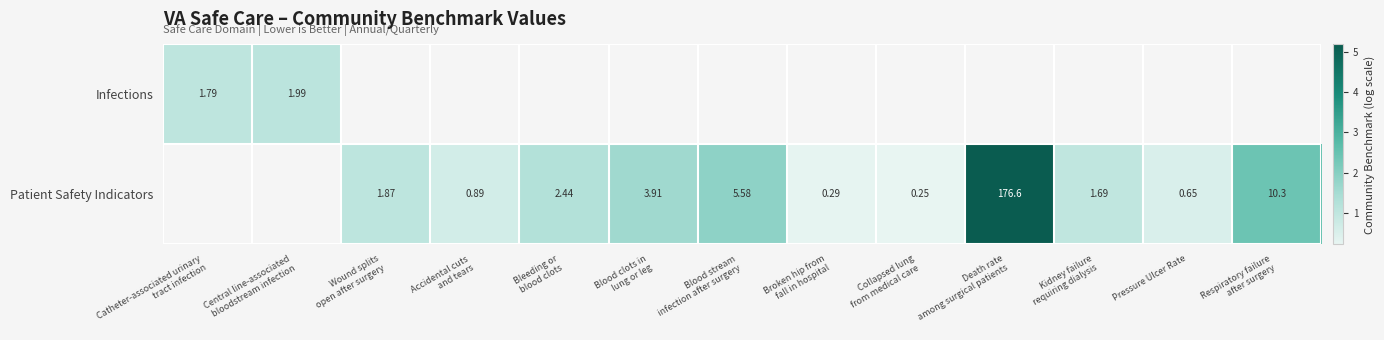

Where does the Patient Safety Indicators series first go above 0?

Wound splits open after surgery